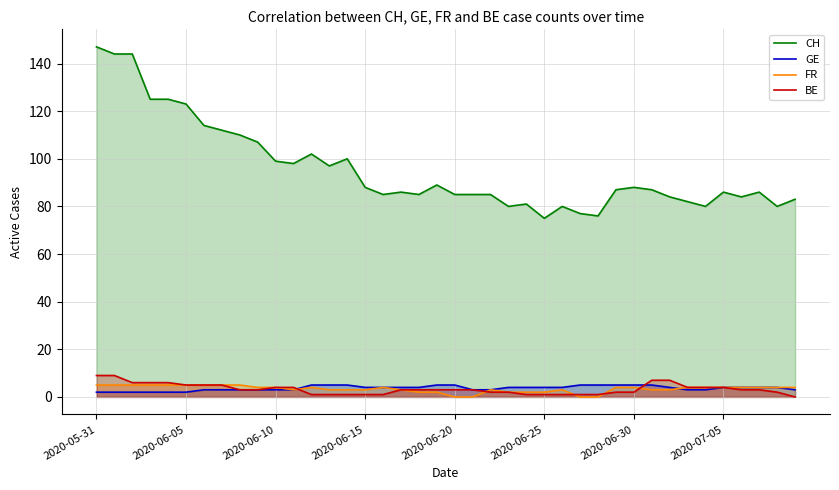

Which series has the widest spread of values?

CH